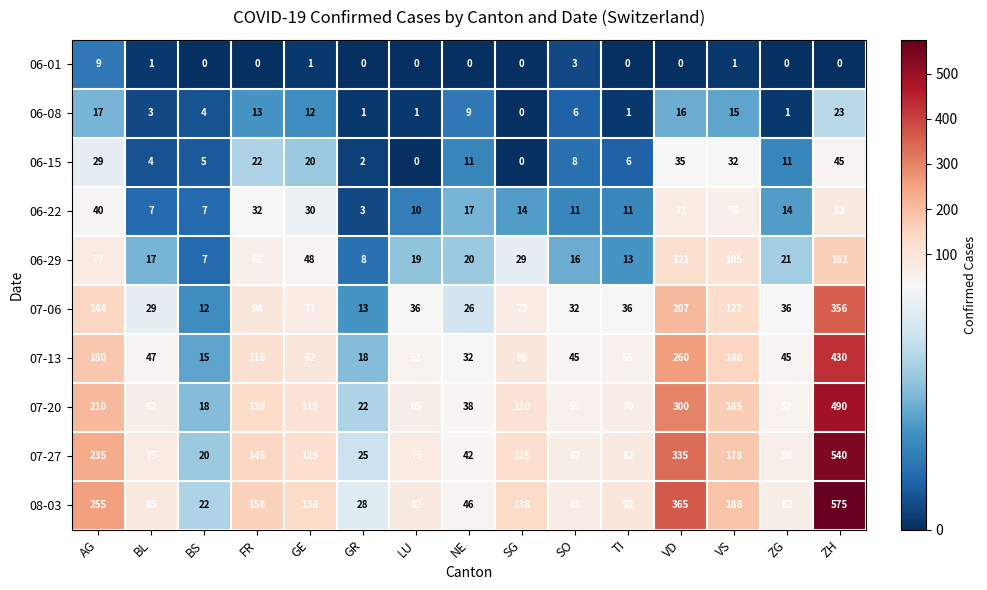

What is the sum of all 06-15 values?

230